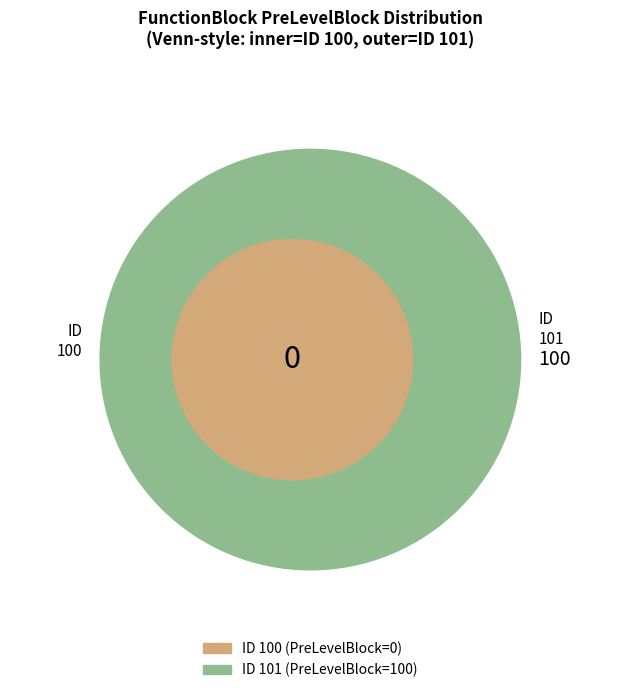

To the nearest percent, what is the average slice percentage?

50%